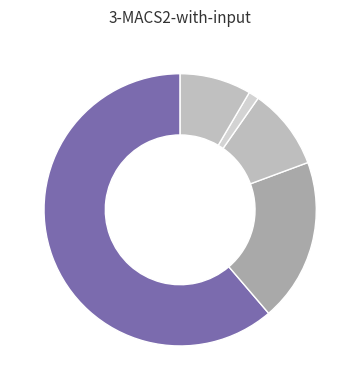

Is there any slice that represents more than half of the pie?

Yes